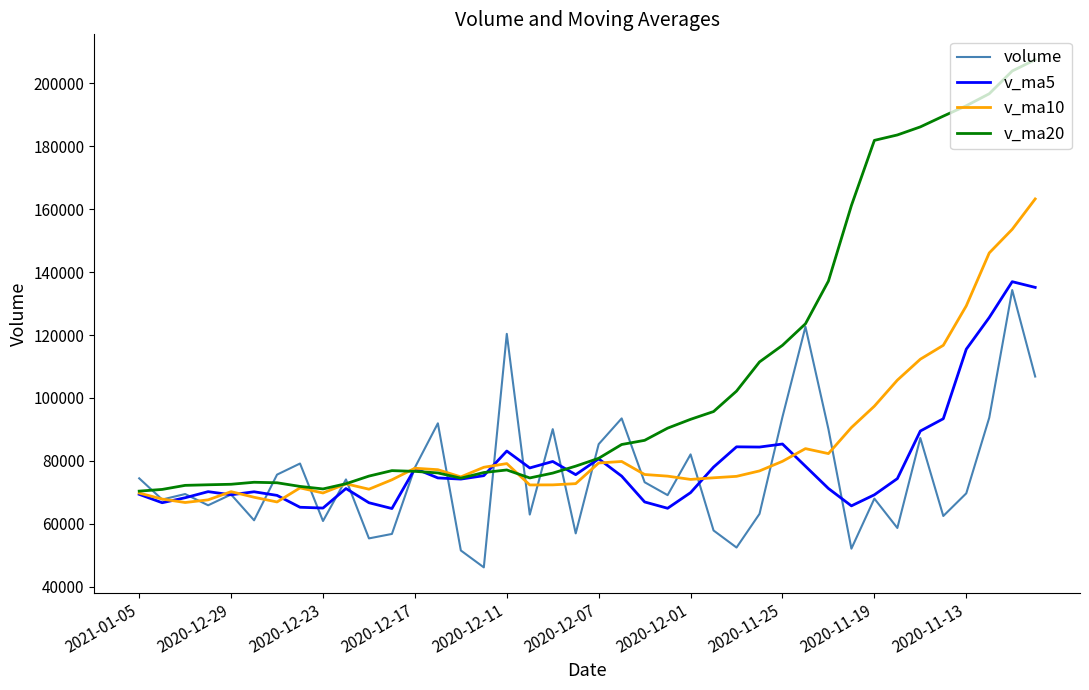

Does the chart display data point markers on the line(s)?

No